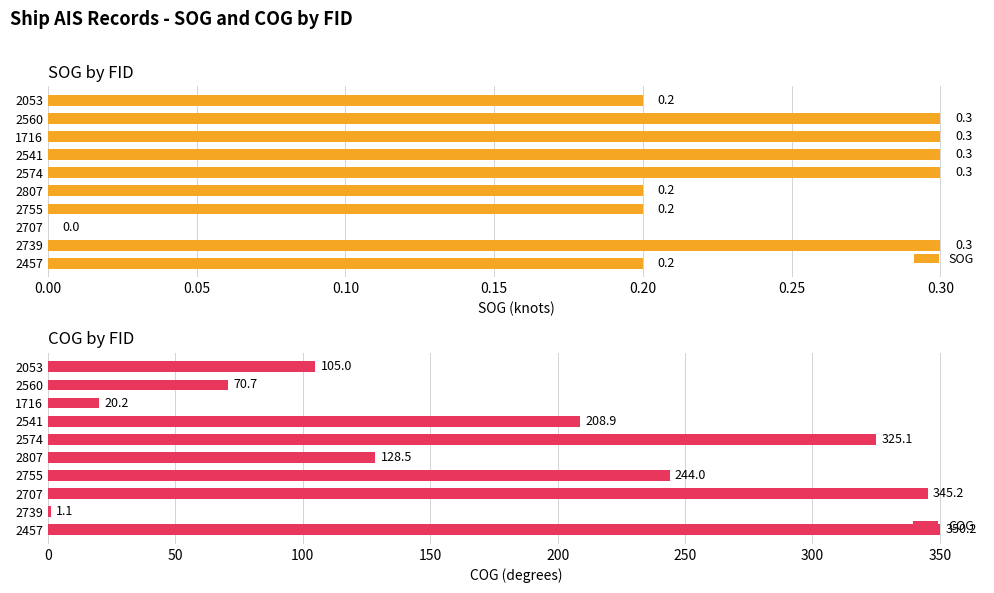

What are all the series names shown in the legend?

SOG, COG